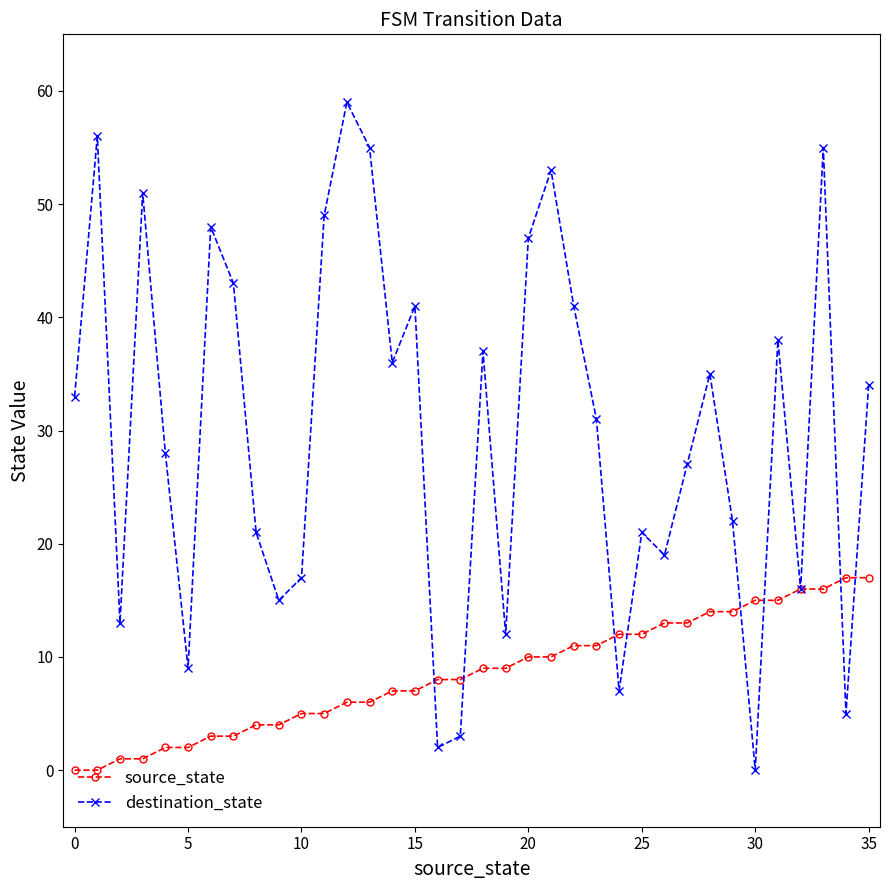

Which series has the widest spread of values?

destination_state